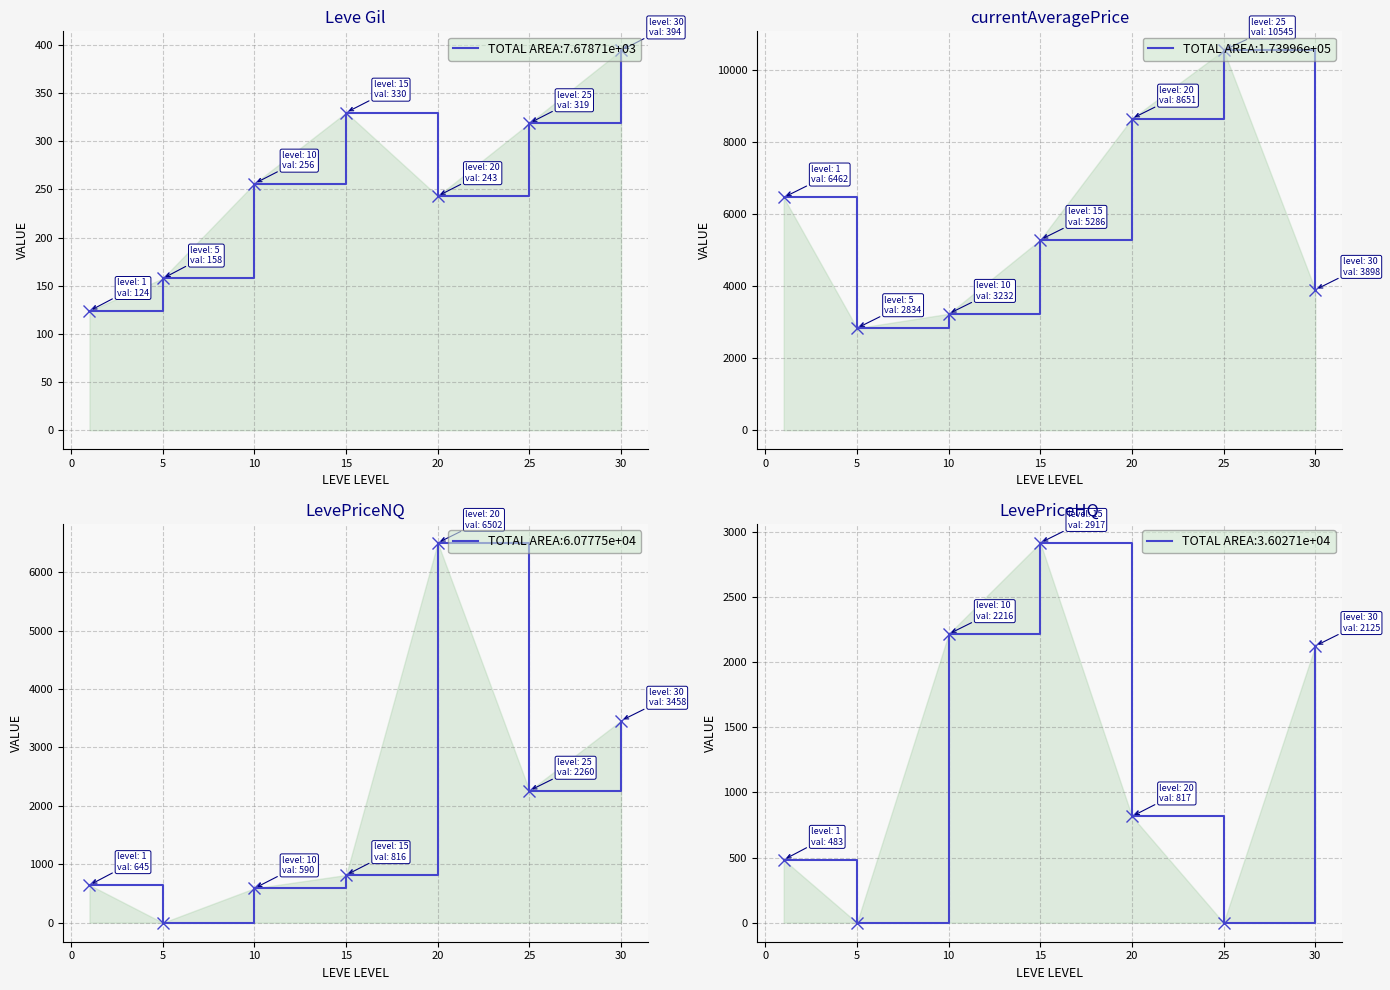

How many interior local peaks does the LevePriceHQ series have?

1